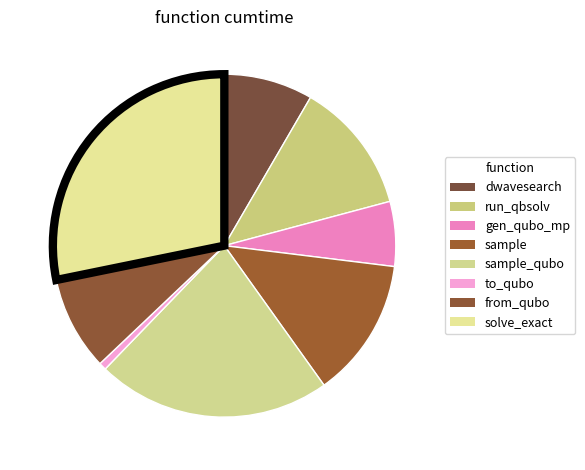

How many slices are in this pie chart?

8